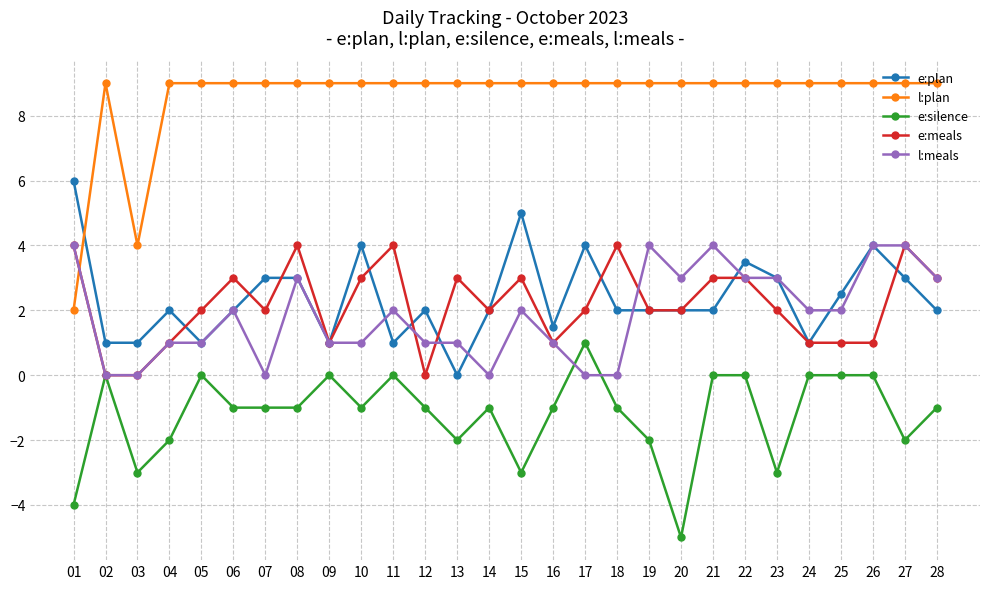

How many data points does each series have?

28